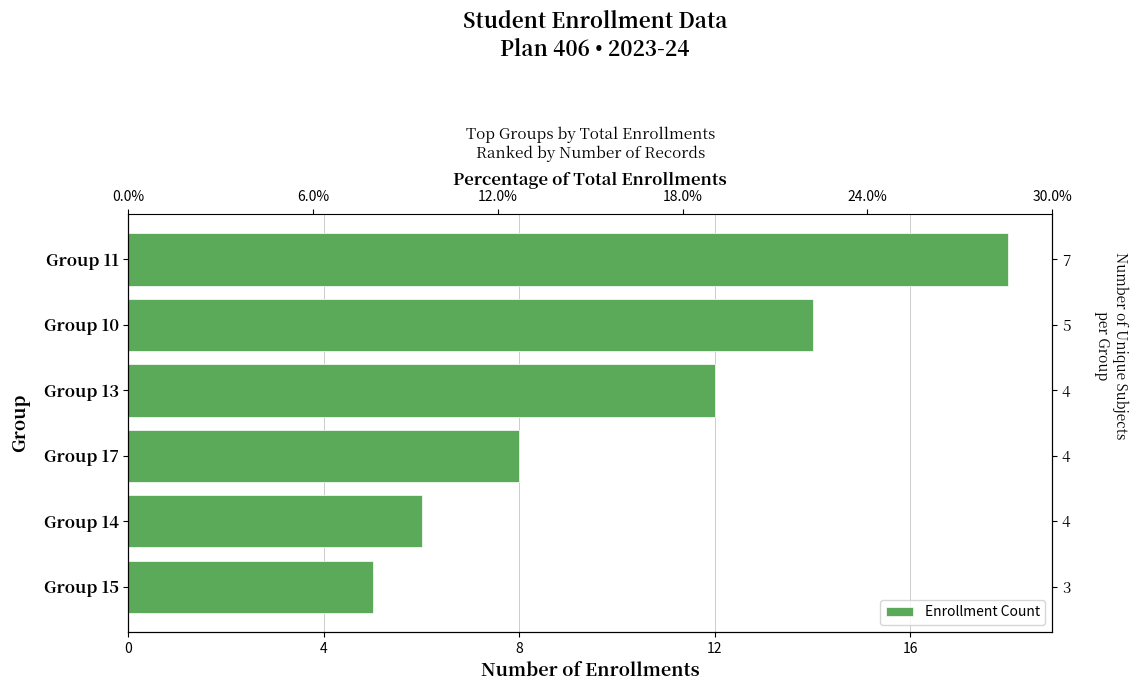

Is it true that the value at Group 13 is 17?

False